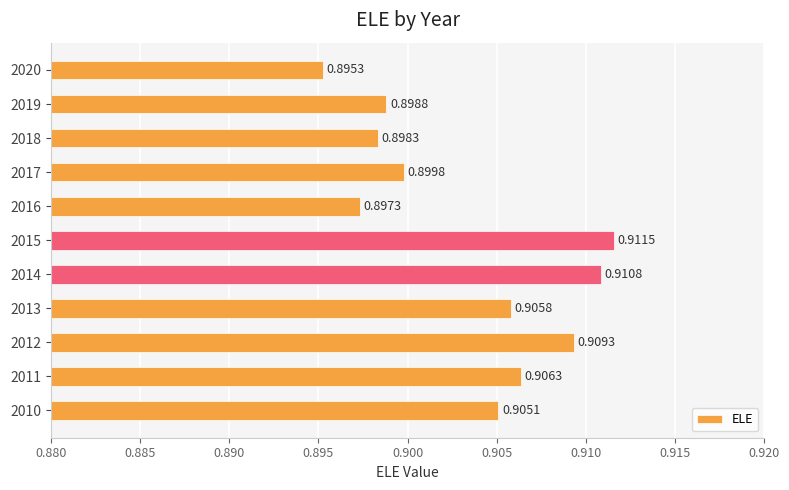

Does the chart contain any negative values?

No